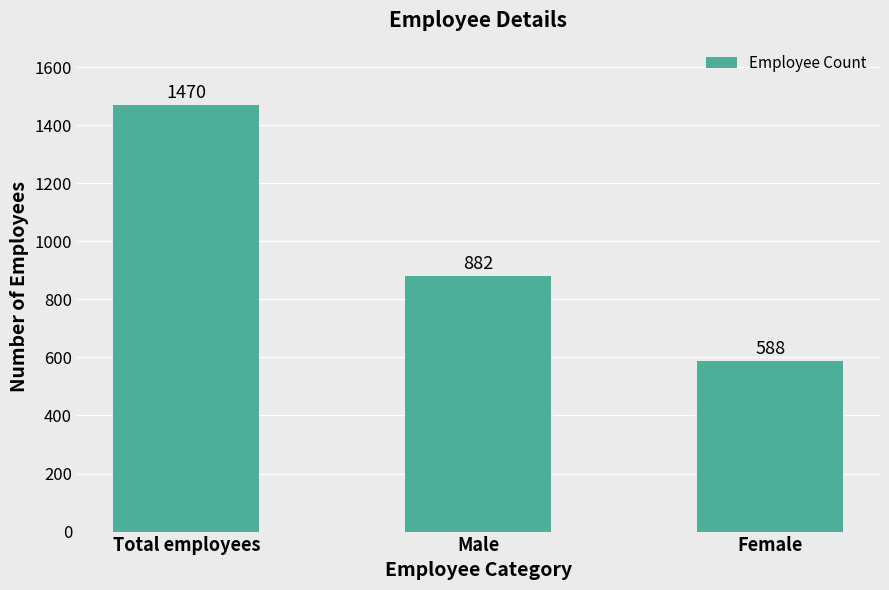

What value does the data have at Total employees?

1470